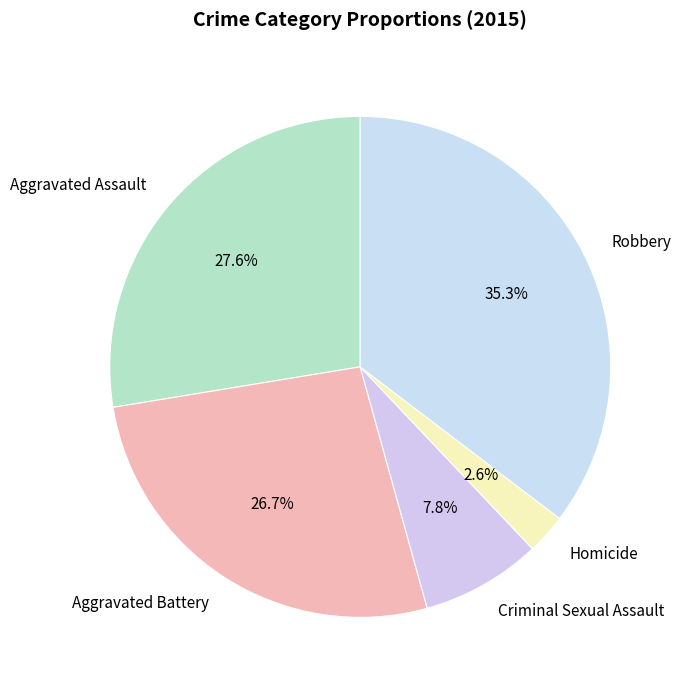

Rank the categories by value from lowest to highest.

Homicide, Criminal Sexual Assault, Aggravated Battery, Aggravated Assault, Robbery